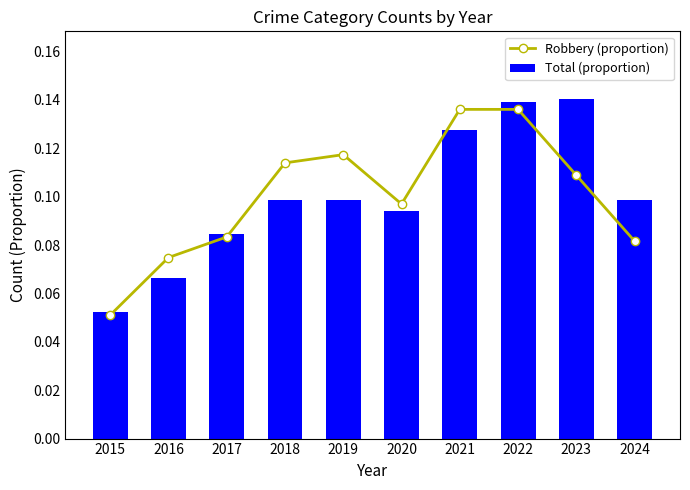

List the labels in order of Robbery (proportion) value, smallest first.

2015, 2016, 2024, 2017, 2020, 2023, 2018, 2019, 2021, 2022